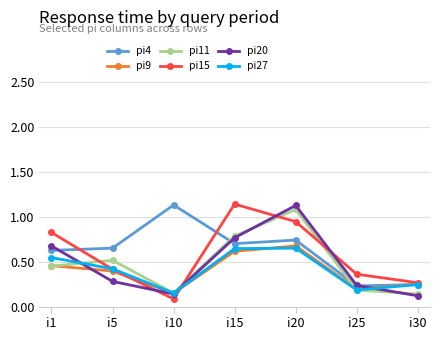

At which category is the sum across all series the highest?

i20